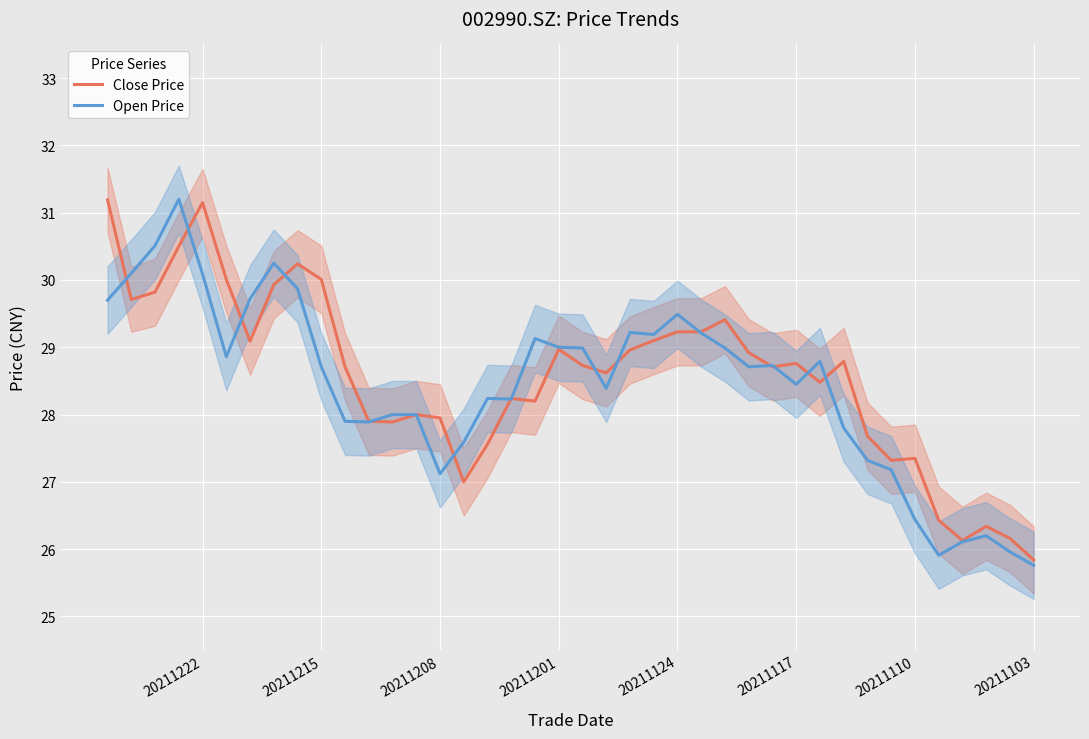

What is the sum of all Close Price values?

1142.3